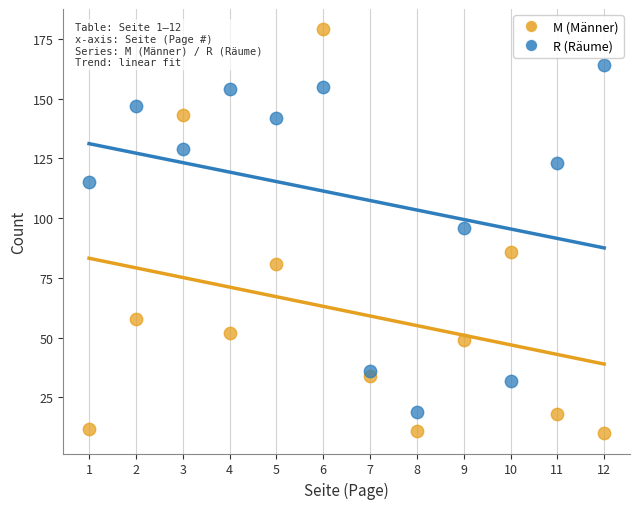

Which series reaches the minimum Y coordinate?

M (Männer)